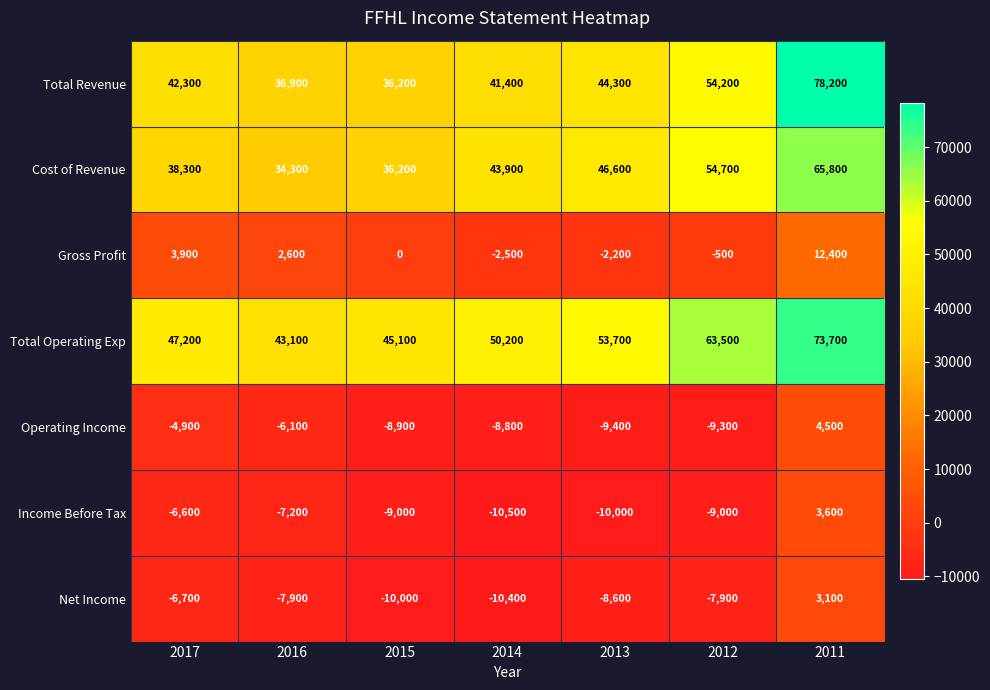

At which category is the sum across all series the highest?

2011